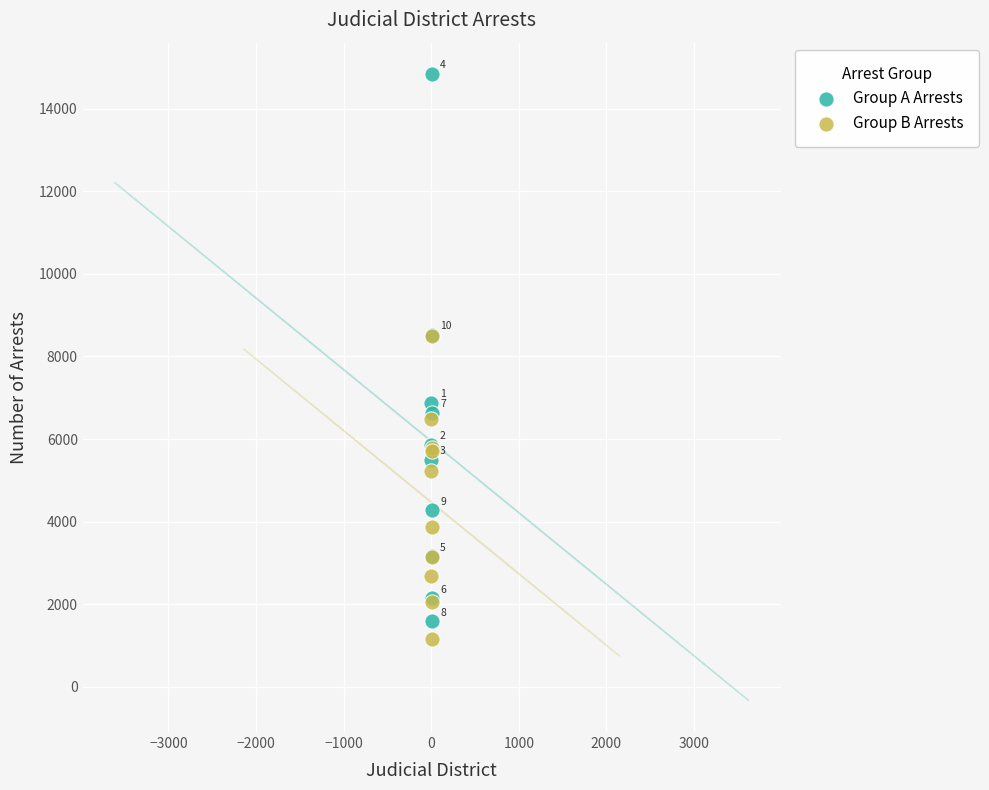

What are all the series names shown in the legend?

Group A Arrests, Group B Arrests